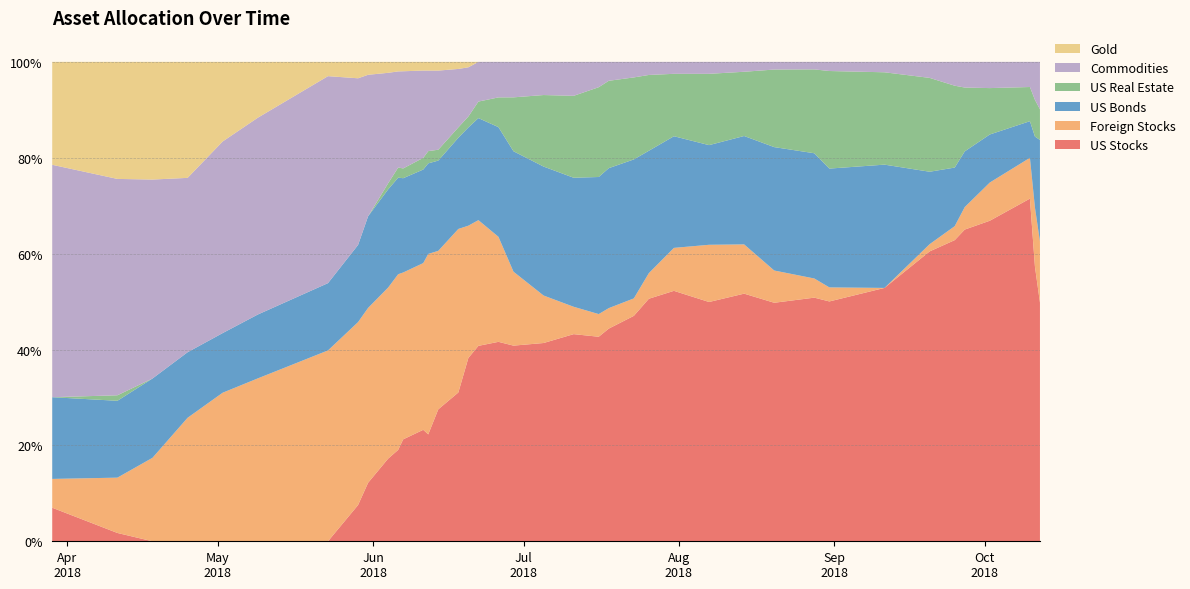

Reading left to right, what are all the values shown in this chart?

US Stocks: 0=0.1	1=0.0	2=0.0	3=0.0	4=0.0	5=0.0	6=0.0	7=0.1	8=0.1	9=0.2	10=0.2	11=0.2	12=0.2	13=0.2	14=0.3	15=0.3	16=0.4	17=0.4	18=0.4	19=0.4	20=0.4	21=0.4	22=0.4	23=0.4	24=0.5	25=0.5	26=0.5	27=0.5	28=0.5	29=0.5	30=0.5	31=0.5	32=0.5	33=0.6	34=0.6	35=0.7	36=0.7	37=0.7	38=0.6	39=0.5
Foreign Stocks: 0=0.1	1=0.1	2=0.2	3=0.3	4=0.3	5=0.3	6=0.4	7=0.4	8=0.4	9=0.4	10=0.4	11=0.3	12=0.3	13=0.4	14=0.3	15=0.3	16=0.3	17=0.3	18=0.2	19=0.2	20=0.1	21=0.1	22=0.0	23=0.0	24=0.0	25=0.1	26=0.1	27=0.1	28=0.1	29=0.1	30=0.0	31=0.0	32=0.0	33=0.0	34=0.0	35=0.0	36=0.1	37=0.1	38=0.1	39=0.1
US Bonds: 0=0.2	1=0.2	2=0.2	3=0.1	4=0.1	5=0.1	6=0.1	7=0.2	8=0.2	9=0.2	10=0.2	11=0.2	12=0.2	13=0.2	14=0.2	15=0.2	16=0.2	17=0.2	18=0.2	19=0.3	20=0.3	21=0.3	22=0.3	23=0.3	24=0.3	25=0.3	26=0.2	27=0.2	28=0.2	29=0.3	30=0.3	31=0.2	32=0.3	33=0.2	34=0.1	35=0.1	36=0.1	37=0.1	38=0.1	39=0.2
US Real Estate: 0=0.0	1=0.0	2=0.0	3=0.0	4=0.0	5=0.0	6=0.0	7=0.0	8=0.0	9=0.0	10=0.0	11=0.0	12=0.0	13=0.0	14=0.0	15=0.0	16=0.0	17=0.0	18=0.1	19=0.1	20=0.1	21=0.2	22=0.2	23=0.2	24=0.2	25=0.2	26=0.1	27=0.1	28=0.1	29=0.2	30=0.2	31=0.2	32=0.2	33=0.2	34=0.2	35=0.1	36=0.1	37=0.1	38=0.1	39=0.1
Commodities: 0=0.5	1=0.5	2=0.4	3=0.4	4=0.4	5=0.4	6=0.4	7=0.3	8=0.3	9=0.2	10=0.2	11=0.2	12=0.2	13=0.2	14=0.2	15=0.1	16=0.1	17=0.1	18=0.1	19=0.1	20=0.1	21=0.1	22=0.1	23=0.0	24=0.0	25=0.0	26=0.0	27=0.0	28=0.0	29=0.0	30=0.0	31=0.0	32=0.0	33=0.0	34=0.0	35=0.1	36=0.1	37=0.1	38=0.1	39=0.1
Gold: 0=0.2	1=0.2	2=0.2	3=0.2	4=0.2	5=0.1	6=0.0	7=0.0	8=0.0	9=0.0	10=0.0	11=0.0	12=0.0	13=0.0	14=0.0	15=0.0	16=0.0	17=0.0	18=0.0	19=0.0	20=0.0	21=0.0	22=0.0	23=0.0	24=0.0	25=0.0	26=0.0	27=0.0	28=0.0	29=0.0	30=0.0	31=0.0	32=0.0	33=0.0	34=0.0	35=0.0	36=0.0	37=0.0	38=0.0	39=0.0